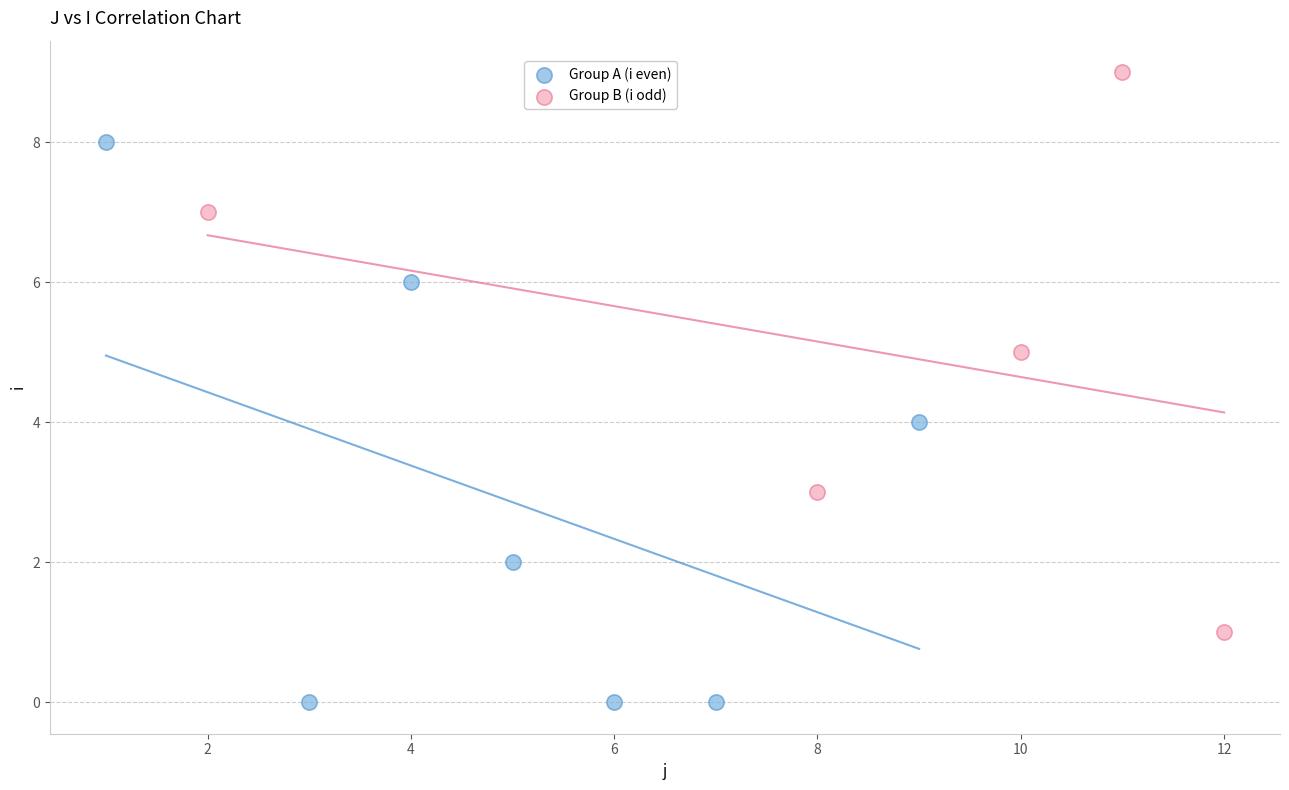

Which series reaches the minimum Y coordinate?

Group A (i even)